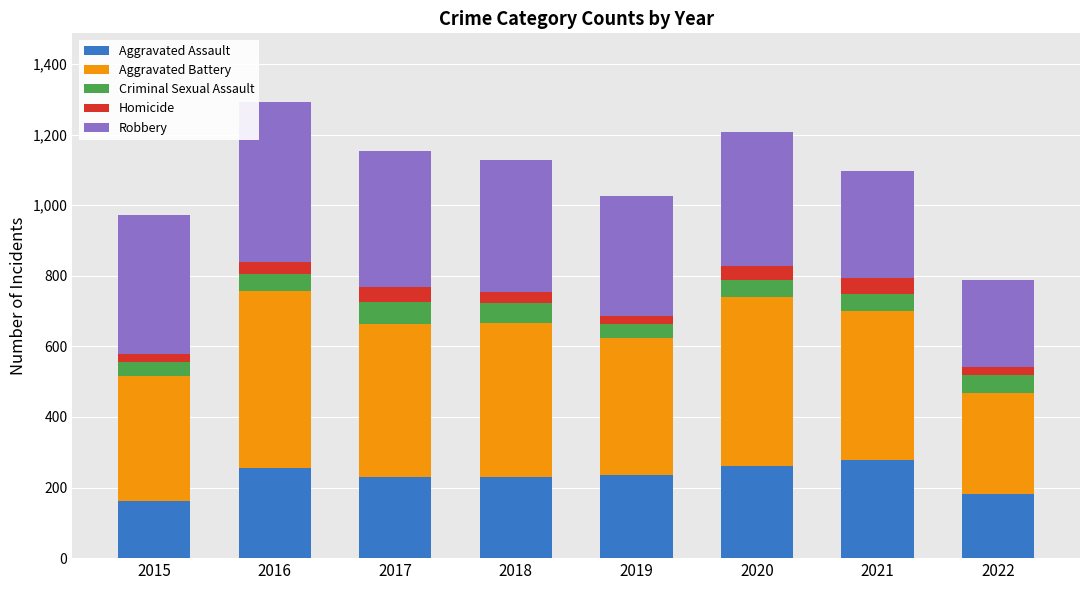

The Aggravated Assault series shows 383 at 2017. True or false?

False